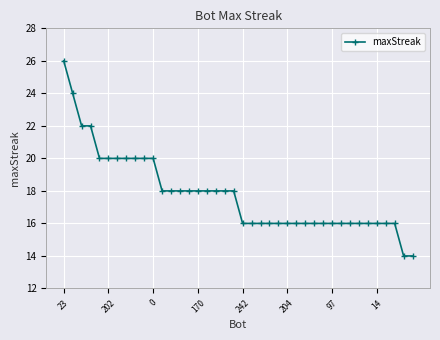

How many lines are shown in the chart?

1